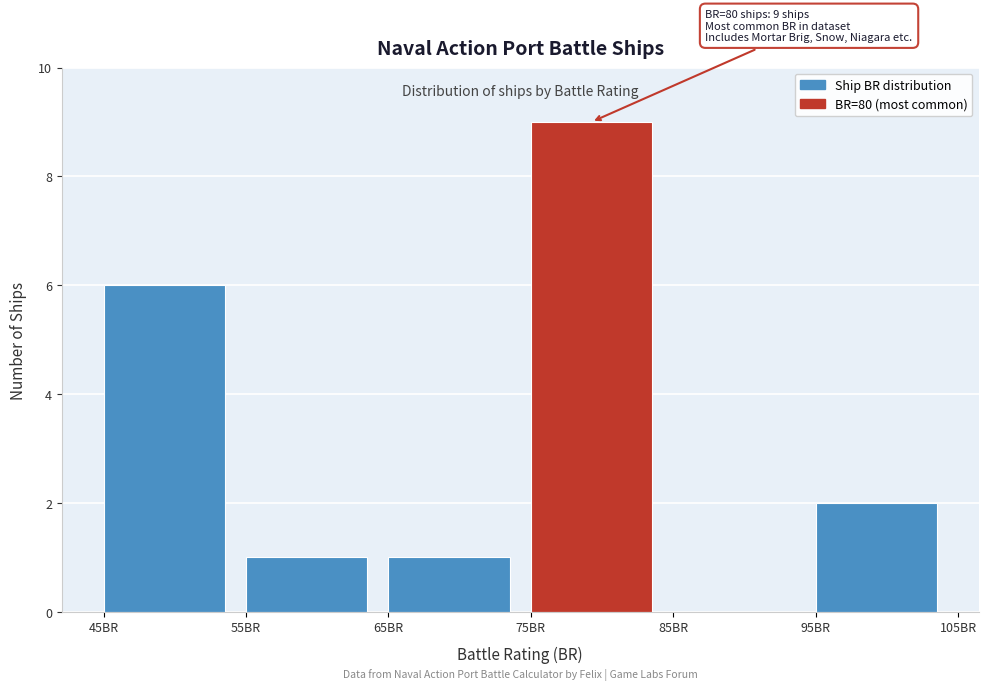

Over which range of the x-axis is the bar tallest?

75 to 85